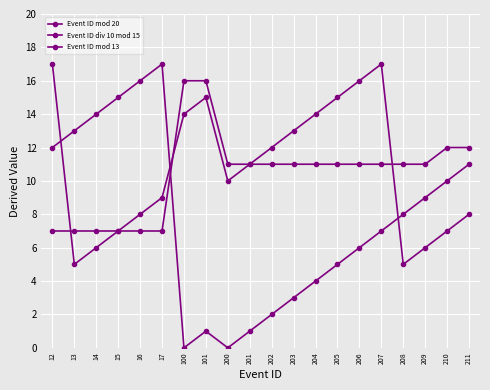

What is the value of the Event ID mod 13 point at the 6th from the left?

9